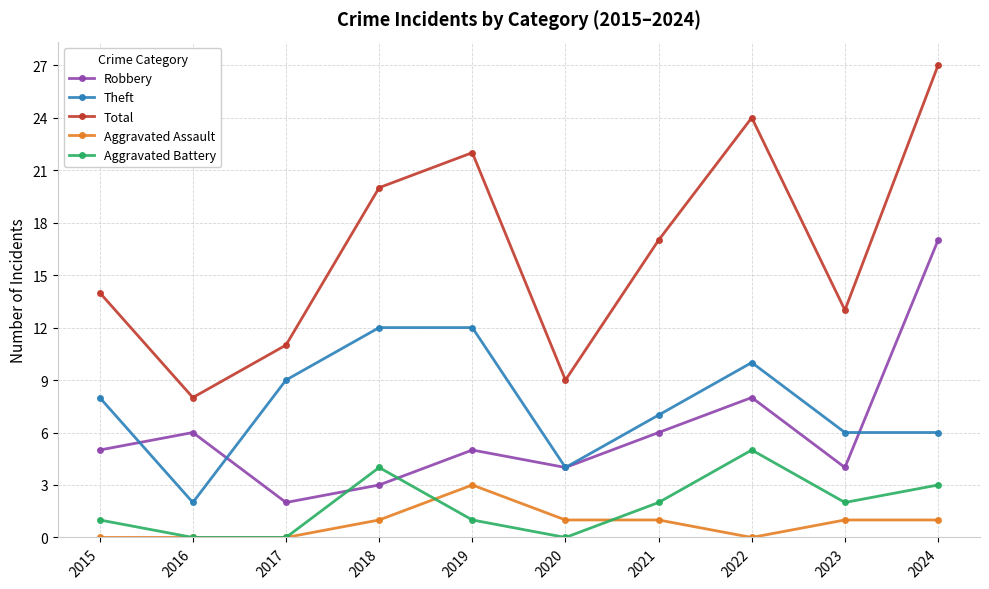

Count the Total values in the range 11 to 22.

6